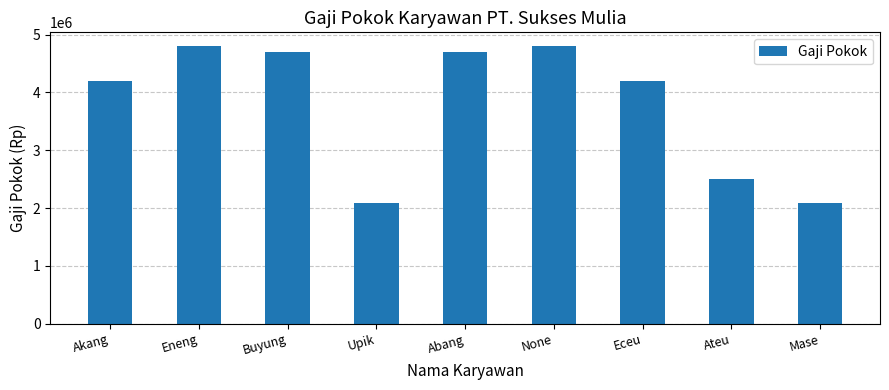

What is the approximate value at Upik, to the nearest 100?

2080000